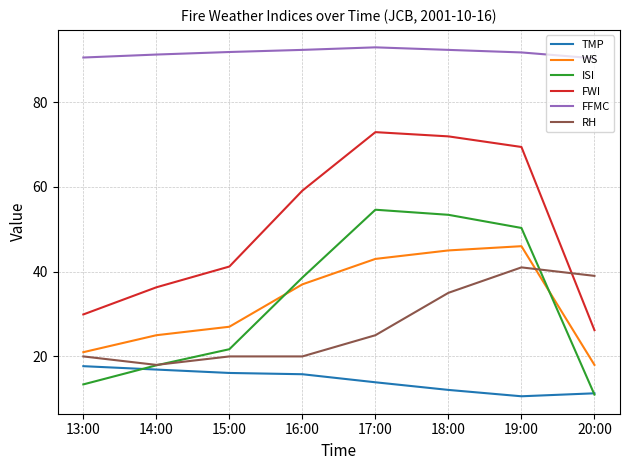

Which series changed the most between 14:00 and 18:00?

FWI